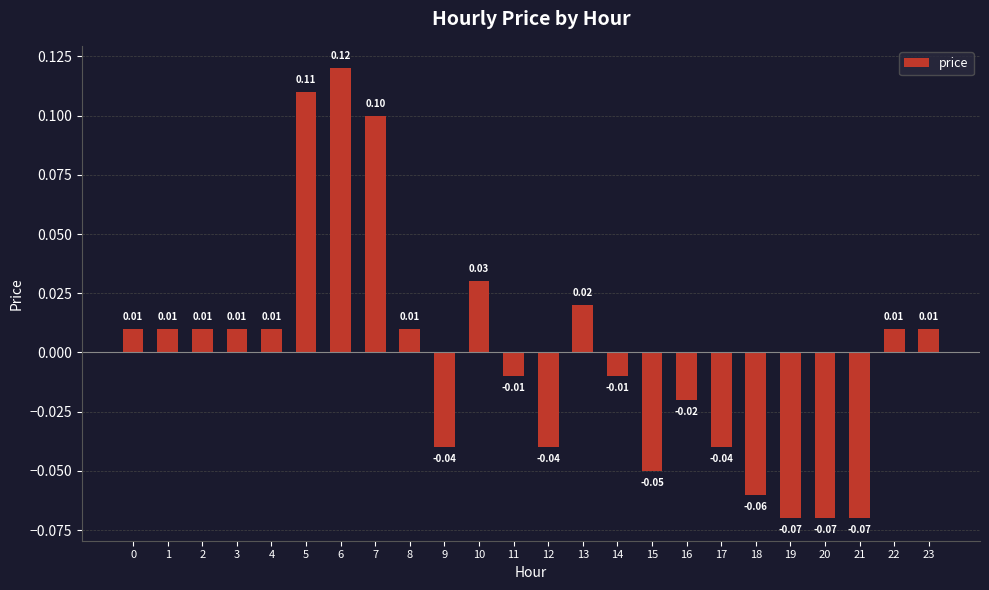

How many series are shown in this chart?

1